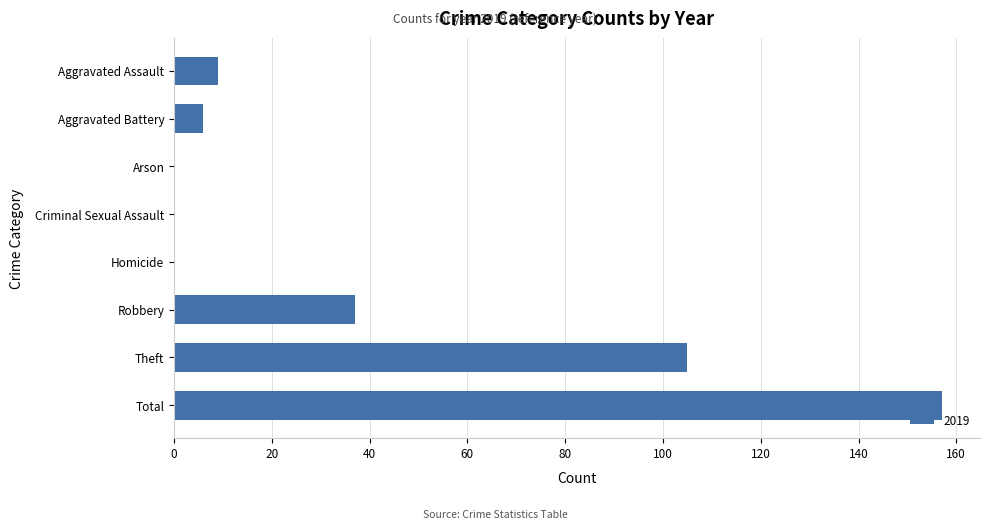

What is the change in value from Criminal Sexual Assault to Robbery?

+37